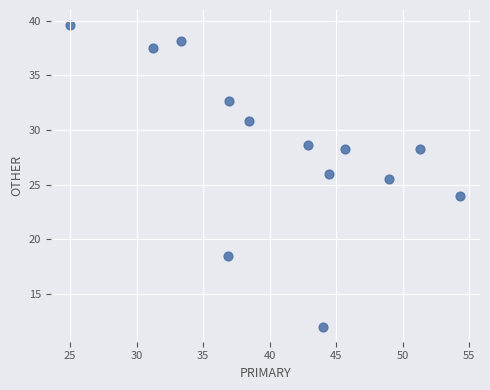

What Y value in the scatter plot is closest to 25?

25.5